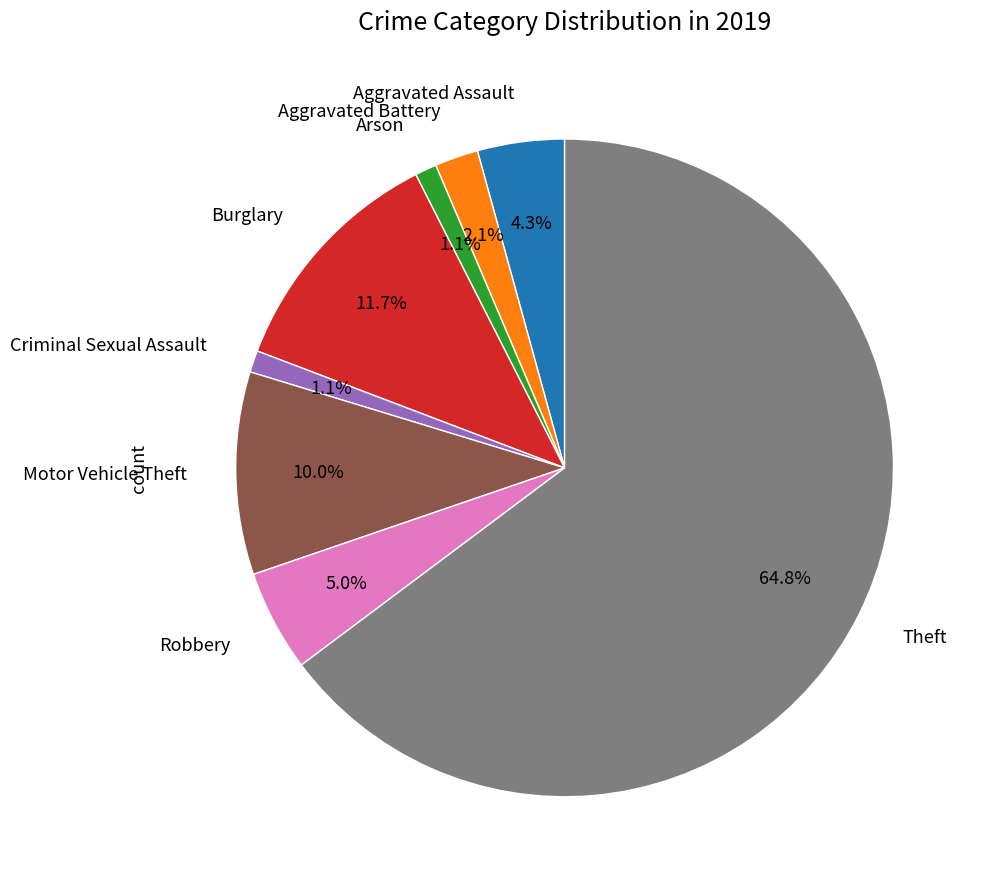

Is there a majority slice in this chart?

Yes